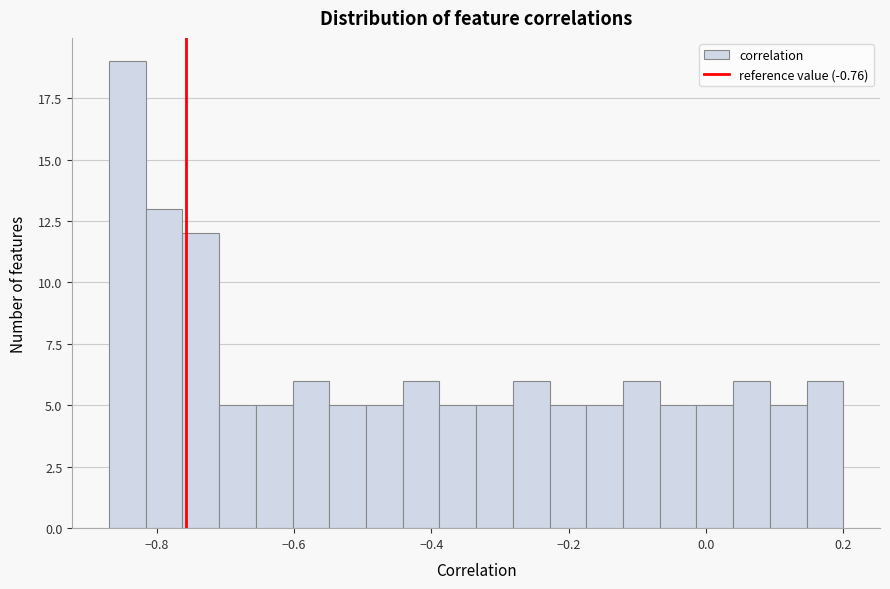

Around what value on the x-axis is the tallest bar? Give the approximate position of its centre, as read against the axis.

-0.84